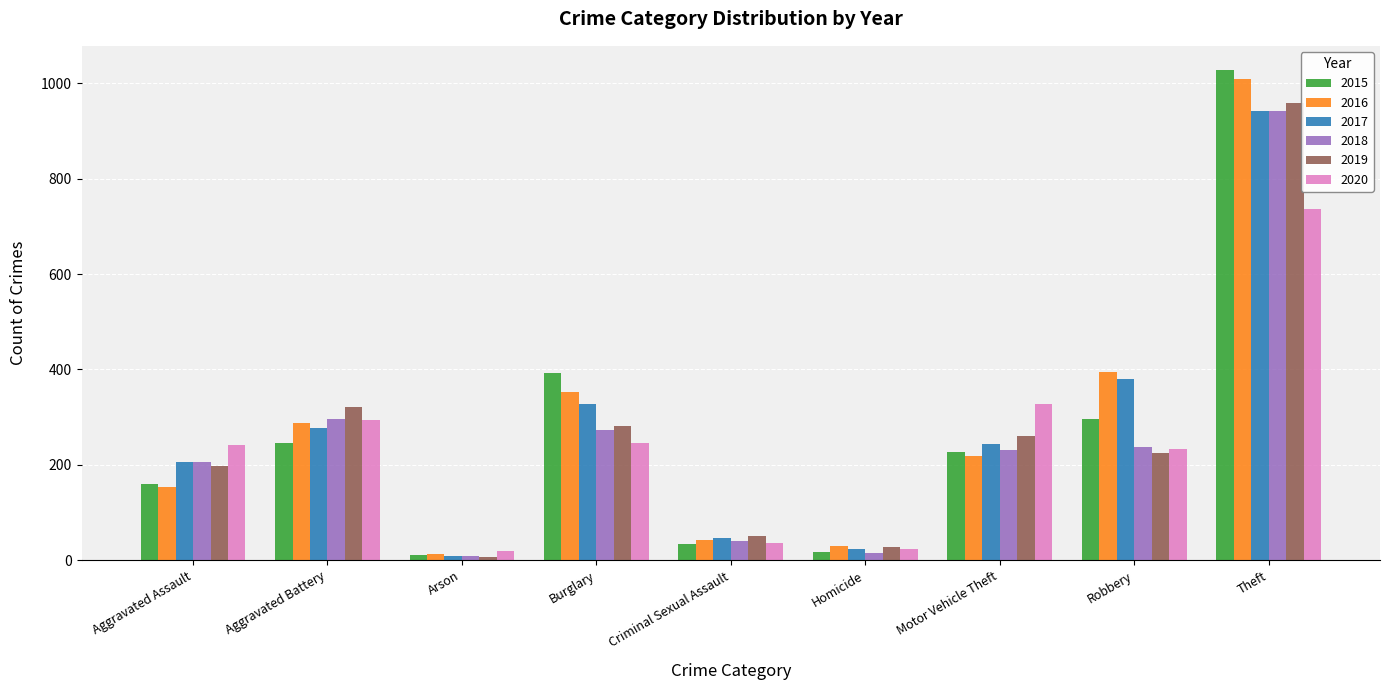

What are all the series names shown in the legend?

2015, 2016, 2017, 2018, 2019, 2020